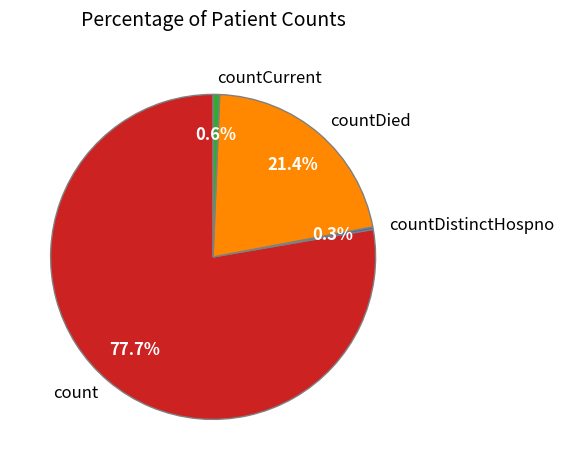

Which slice is the largest?

count